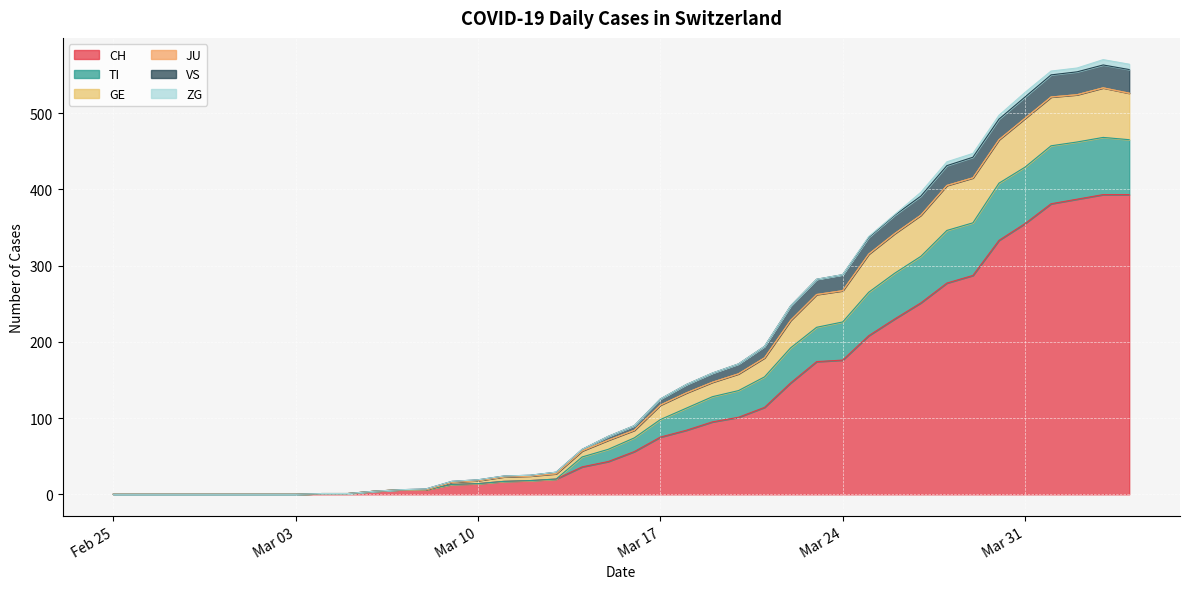

What is the maximum value for CH?

393